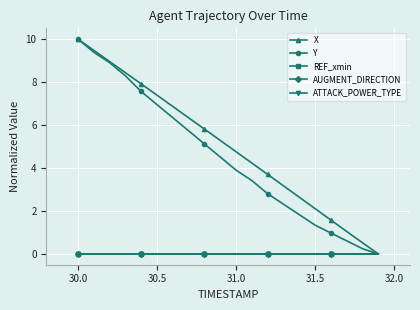

At how many categories does at least one series exceed 2?

16